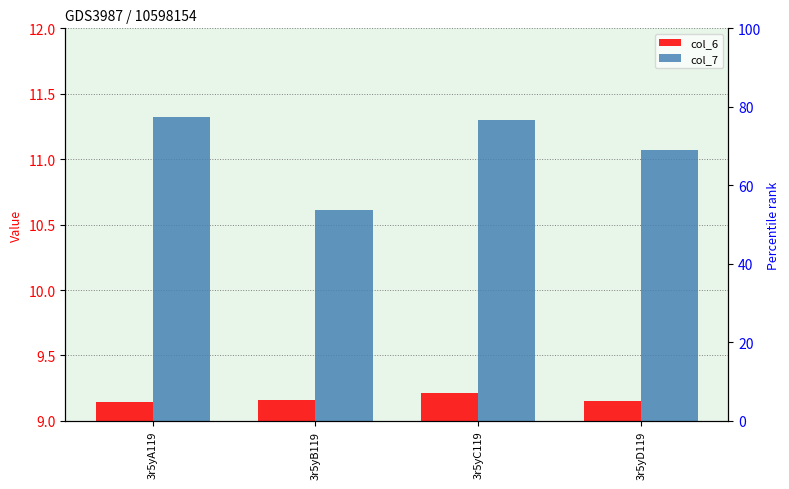

The col_7 series shows 5.4 at 3r5yC119. True or false?

False